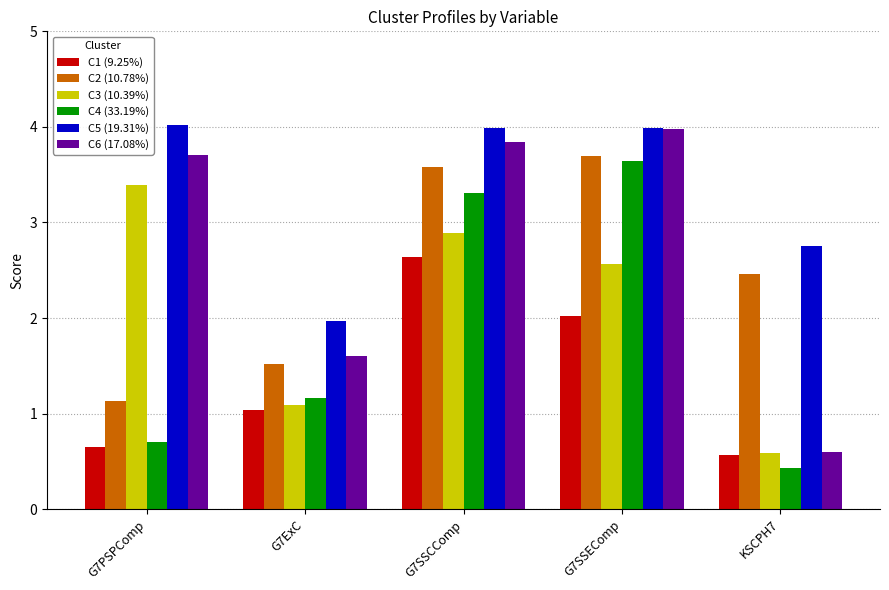

What are all the series names shown in the legend?

C1 (9.25%), C2 (10.78%), C3 (10.39%), C4 (33.19%), C5 (19.31%), C6 (17.08%)